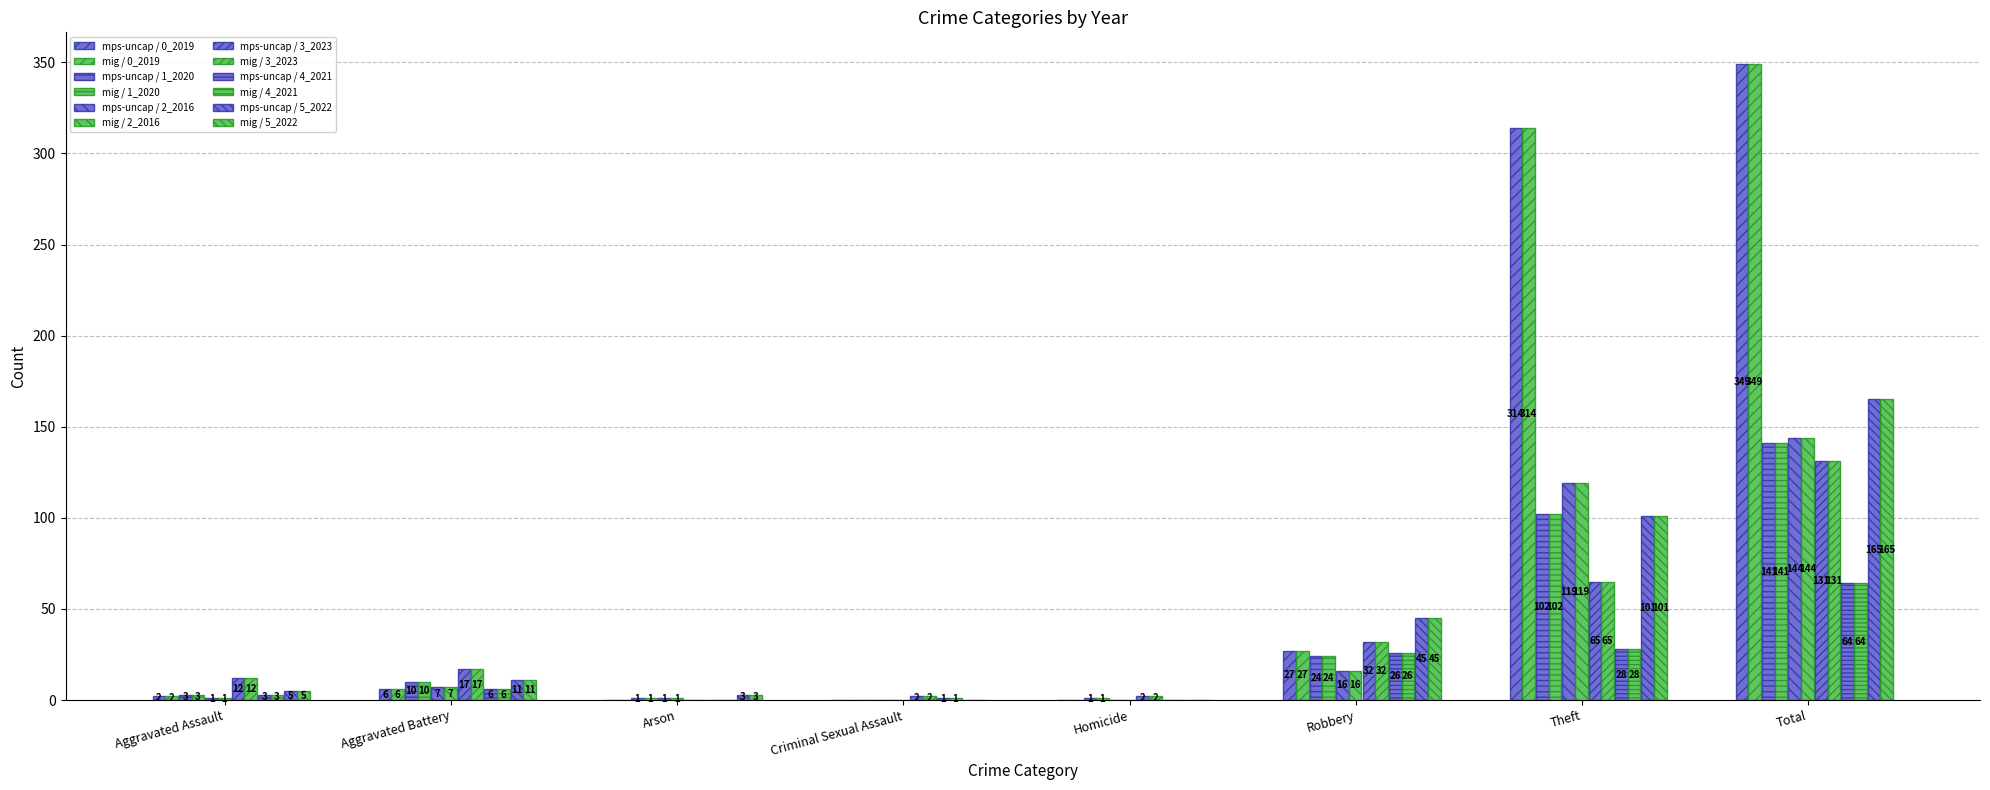

Count the number of data series in this chart.

12